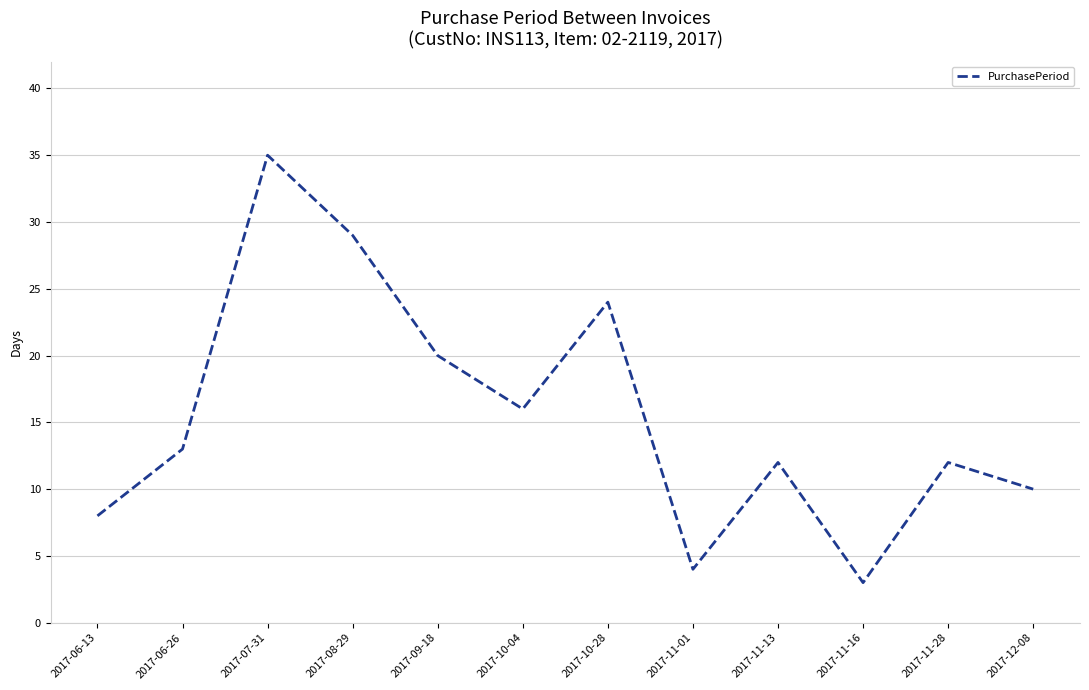

How many lines are shown in the chart?

1